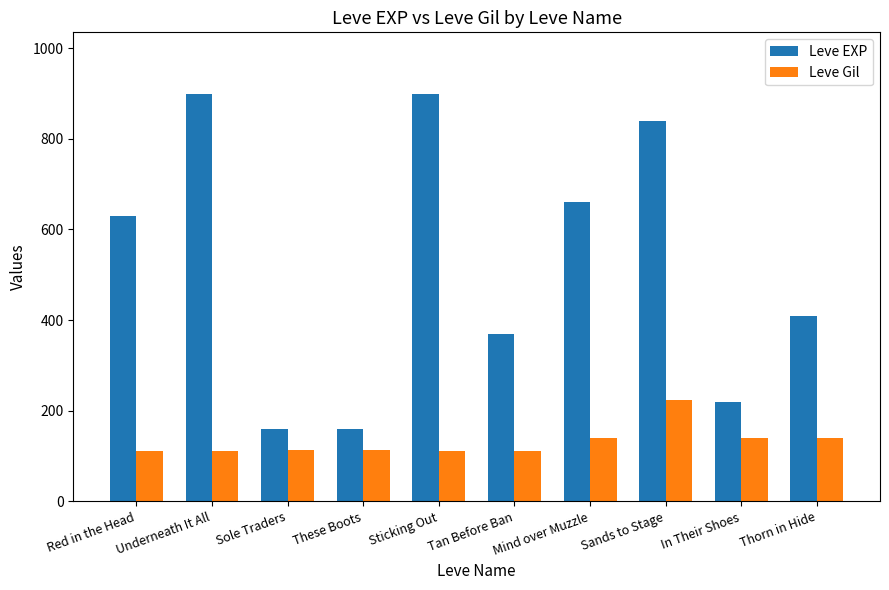

What is the spread (max minus min) of values at In Their Shoes?

80